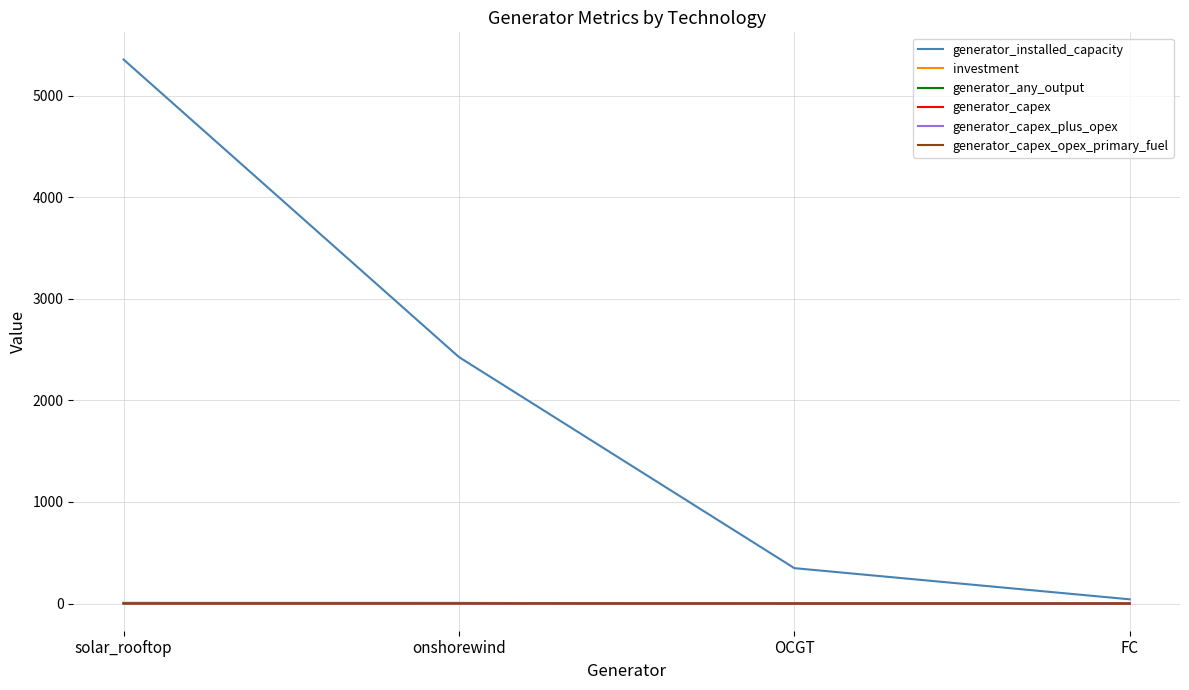

Which category has the highest value across all series?

solar_rooftop